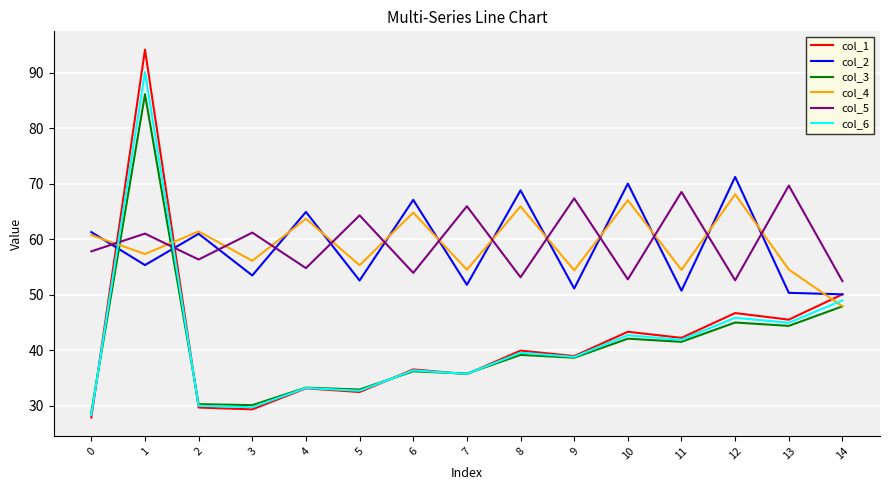

What is the difference between the maximum and minimum values in the col_2 series?

21.1